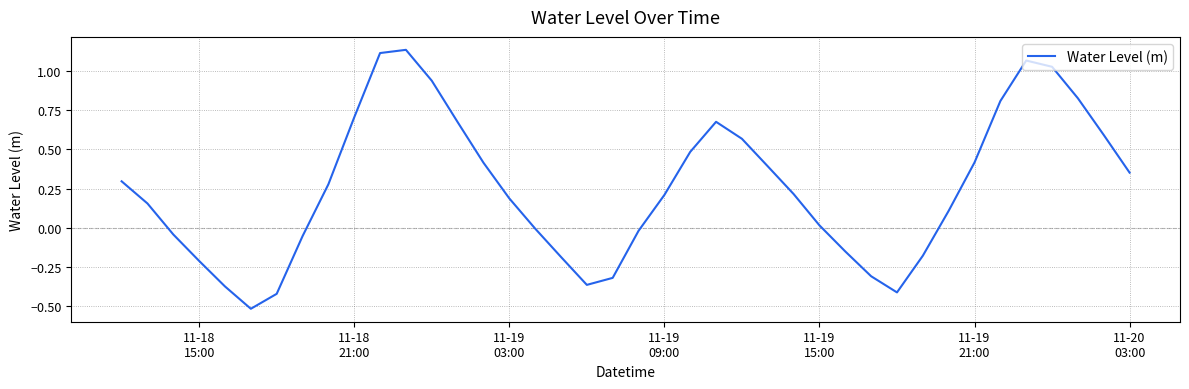

What is the difference between the maximum and minimum values?

1.6